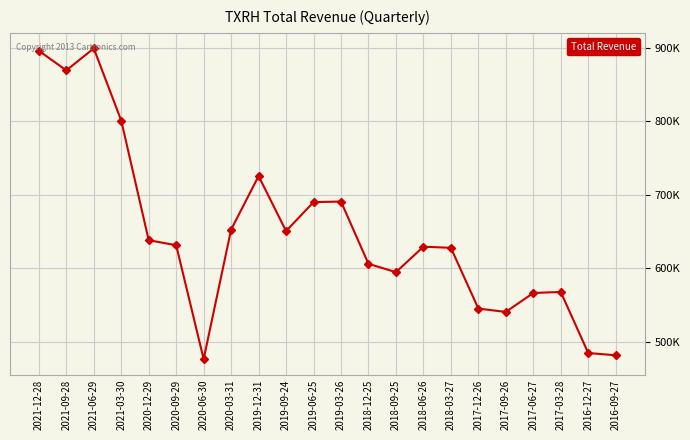

List the labels in order of value, smallest first.

2020-06-30, 2016-09-27, 2016-12-27, 2017-09-26, 2017-12-26, 2017-06-27, 2017-03-28, 2018-09-25, 2018-12-25, 2018-03-27, 2018-06-26, 2020-09-29, 2020-12-29, 2019-09-24, 2020-03-31, 2019-06-25, 2019-03-26, 2019-12-31, 2021-03-30, 2021-09-28, 2021-12-28, 2021-06-29